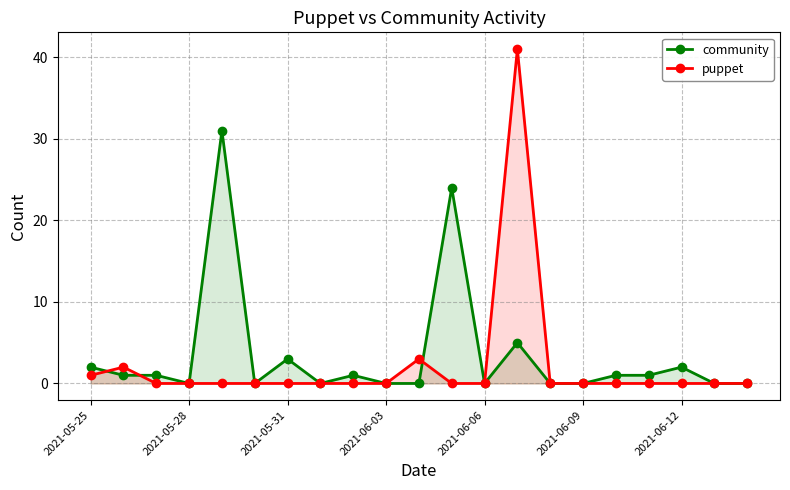

After their last crossing, which series has the higher values: puppet or community?

community